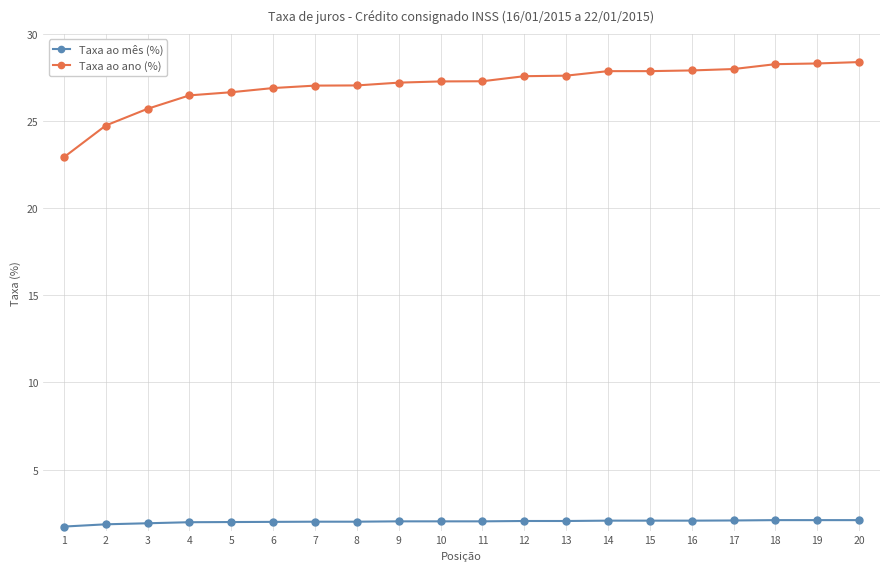

True or false: Taxa ao mês (%) and Taxa ao ano (%) cross at least once.

False